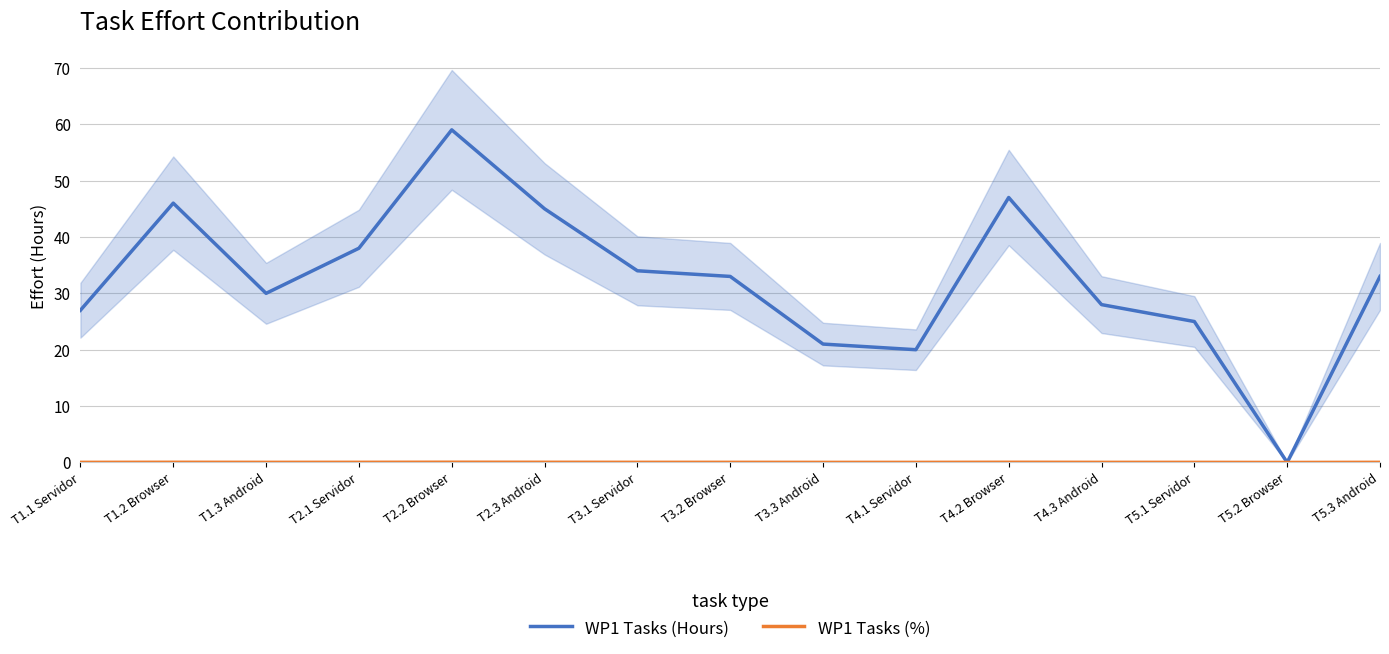

Does the chart display data point markers on the line(s)?

No